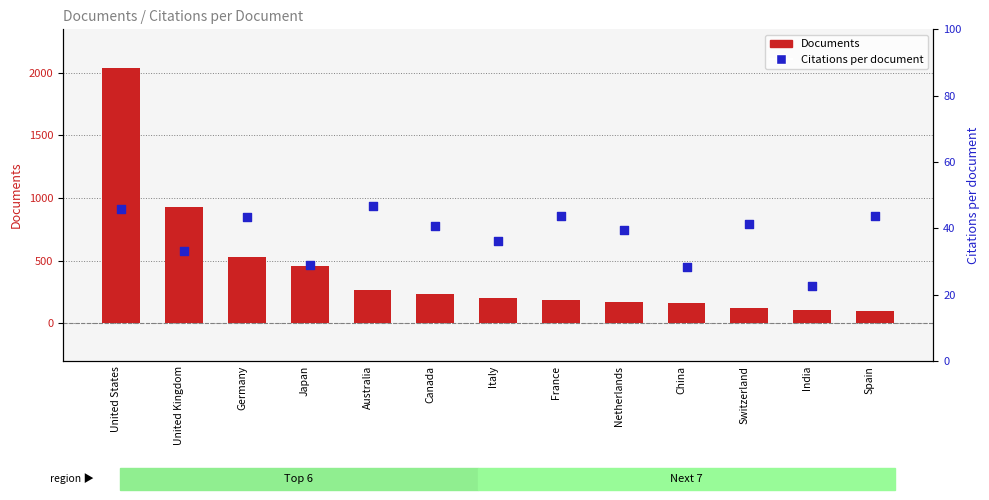

What is the total value across all series at France?

229.6